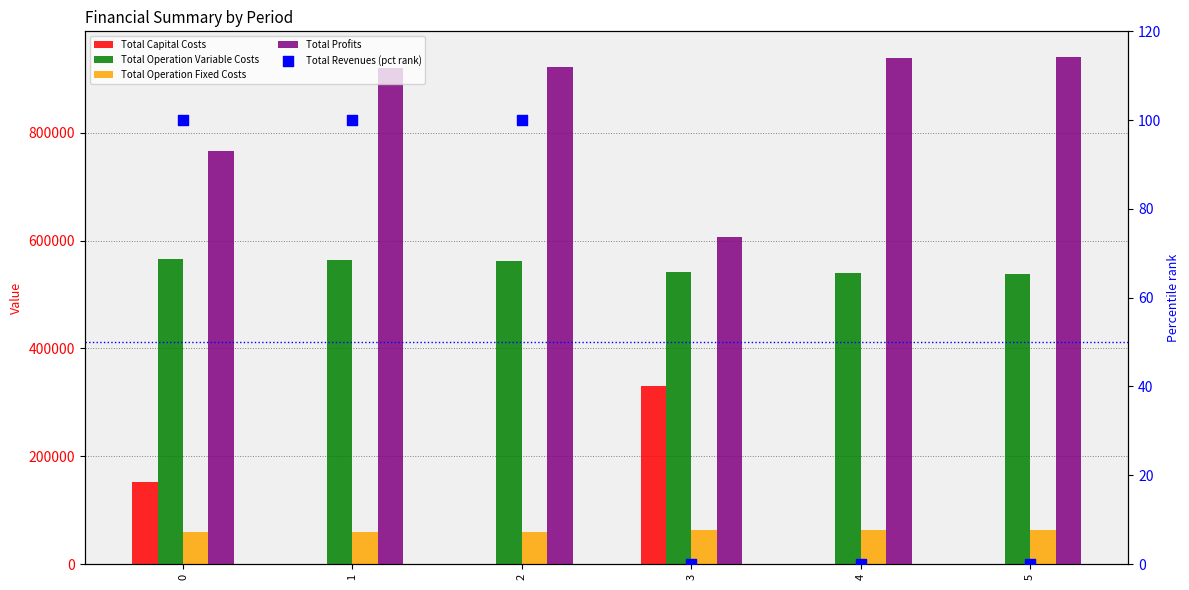

What are all the series names shown in the legend?

Total Capital Costs, Total Operation Variable Costs, Total Operation Fixed Costs, Total Profits, Total Revenues (pct rank)